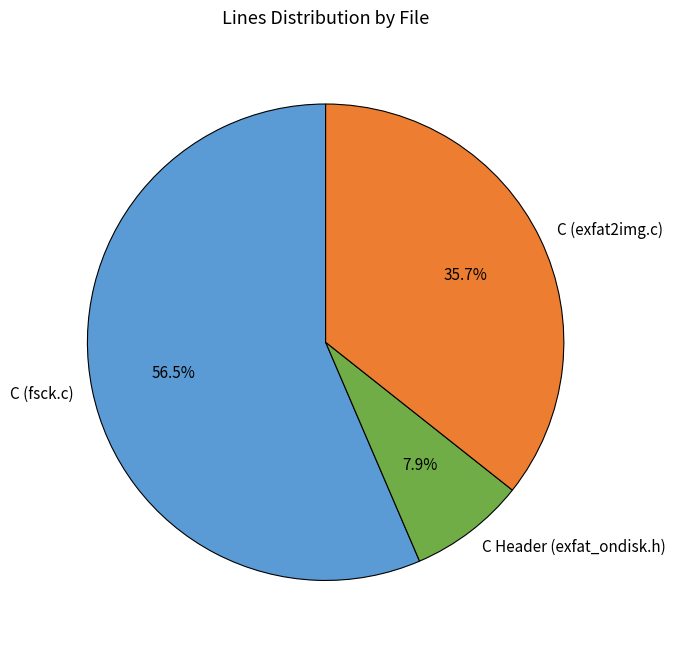

Which slice is the smallest?

C Header (exfat_ondisk.h)